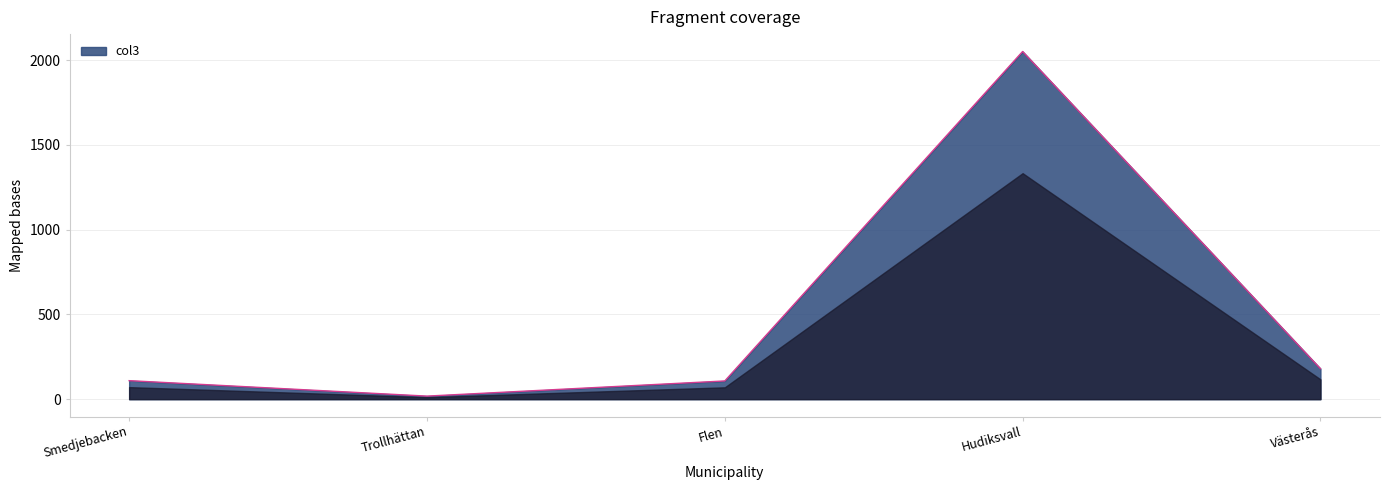

Where is the first local minimum?

Trollhättan